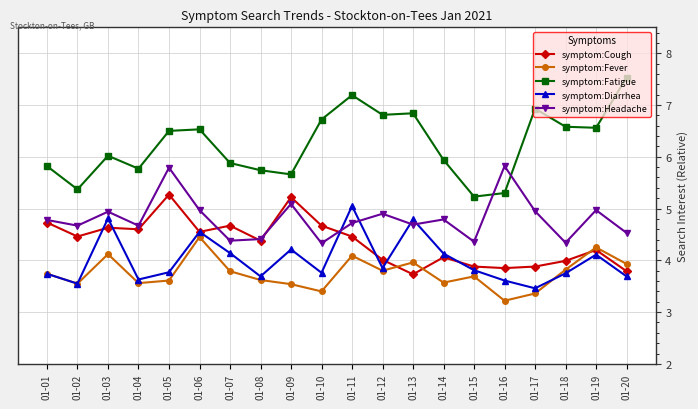

Does the chart display data point markers on the line(s)?

Yes